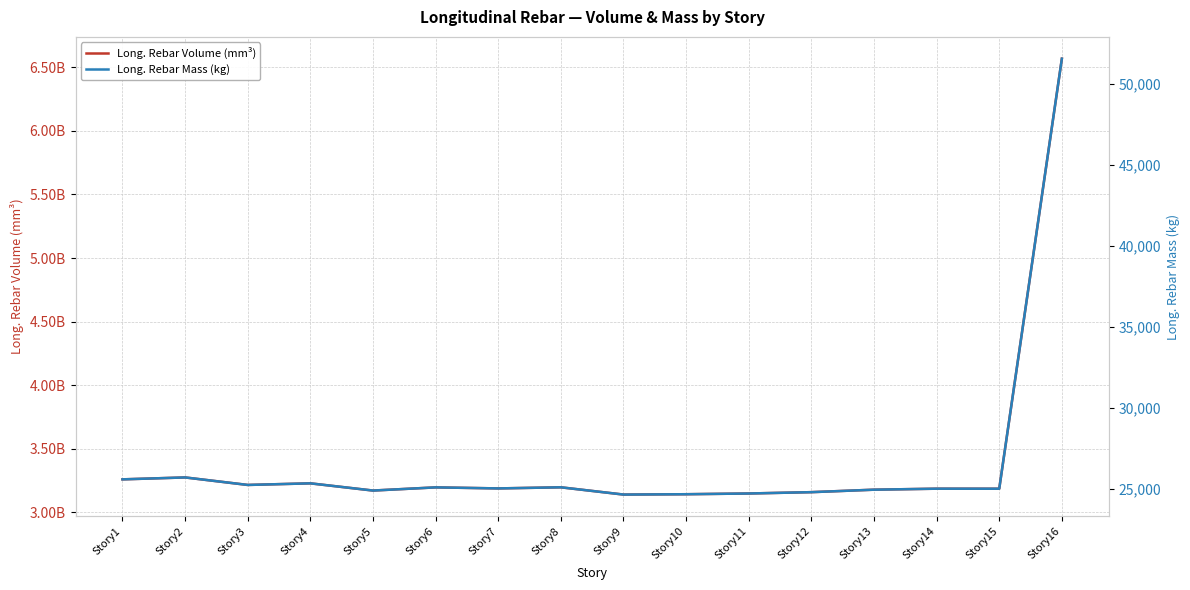

True or false: Long. Rebar Mass (kg) has more than 0 interior local peaks.

True